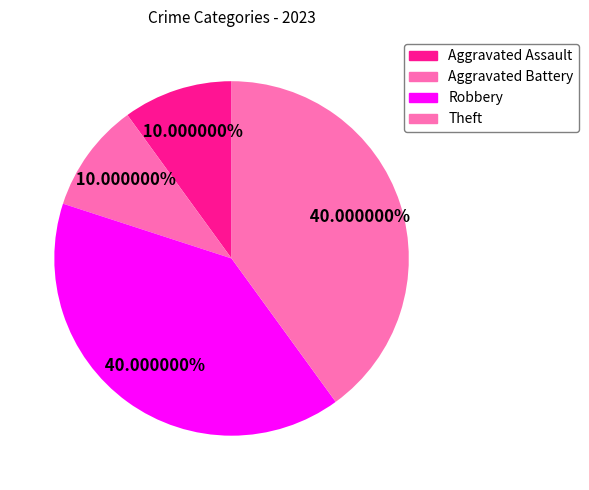

Count the number of slices in the pie.

4